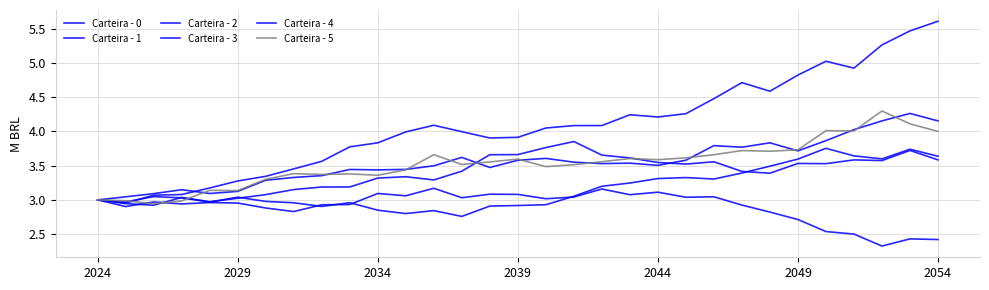

After their last crossing, which series has the higher values: Carteira - 1 or Carteira - 3?

Carteira - 1